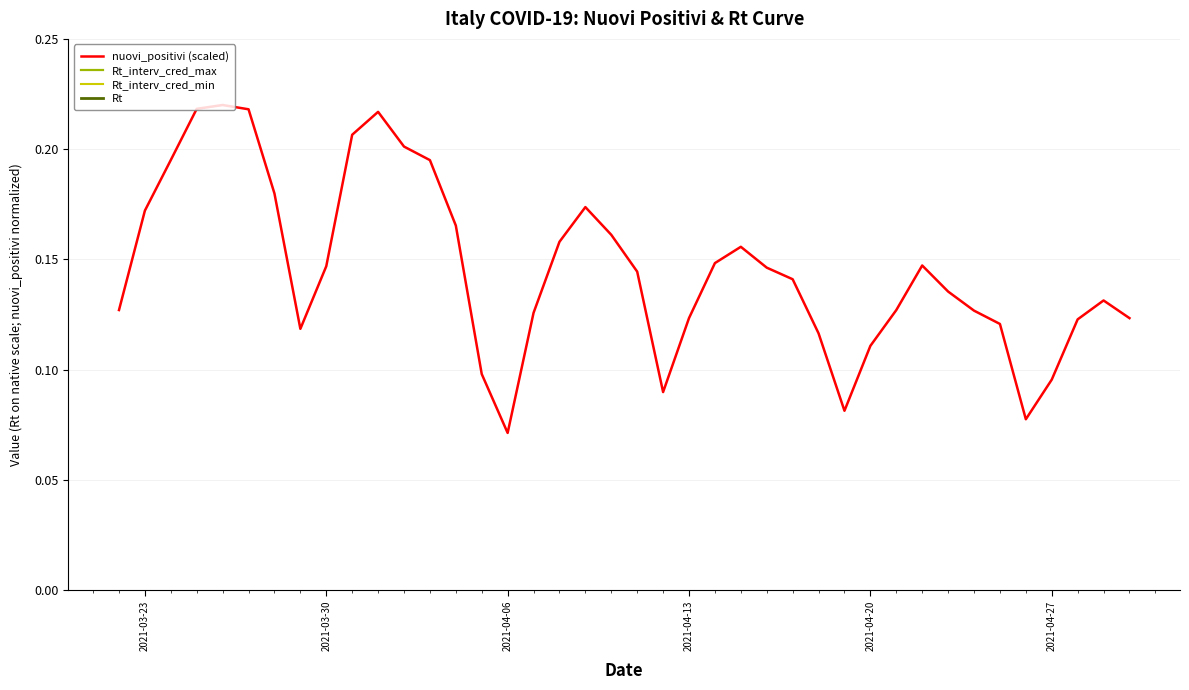

Where is nuovi_positivi (scaled) nearest to the value 0?

2021-04-06